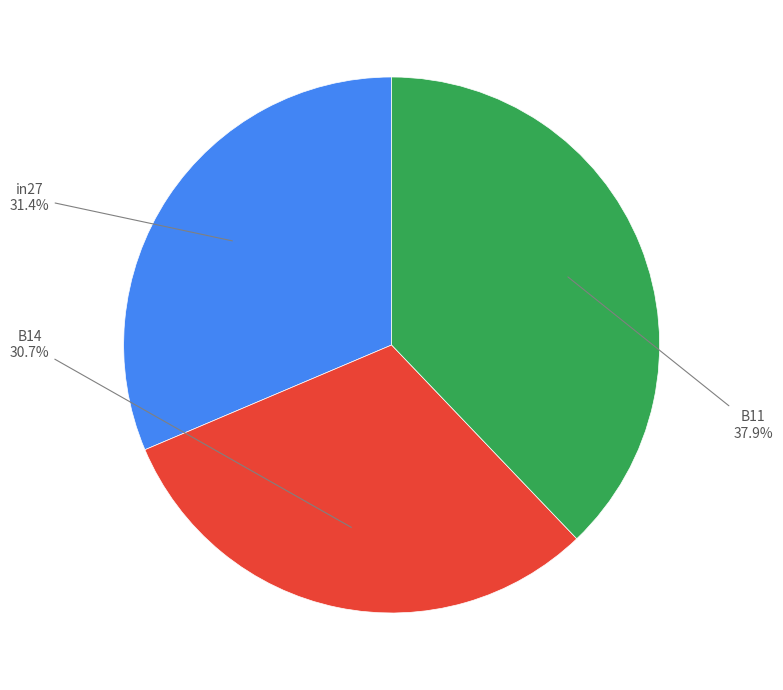

Which slice is the largest?

B11